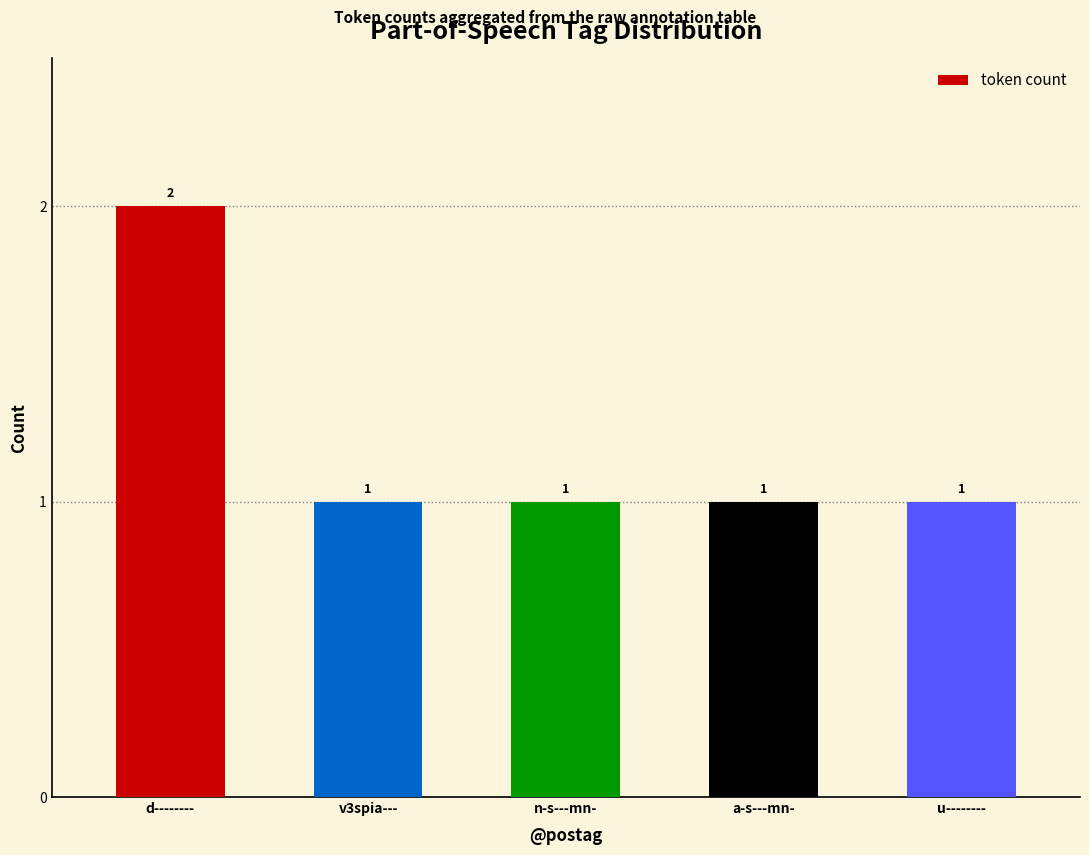

What is the sum of the values at a-s---mn- and d--------?

3